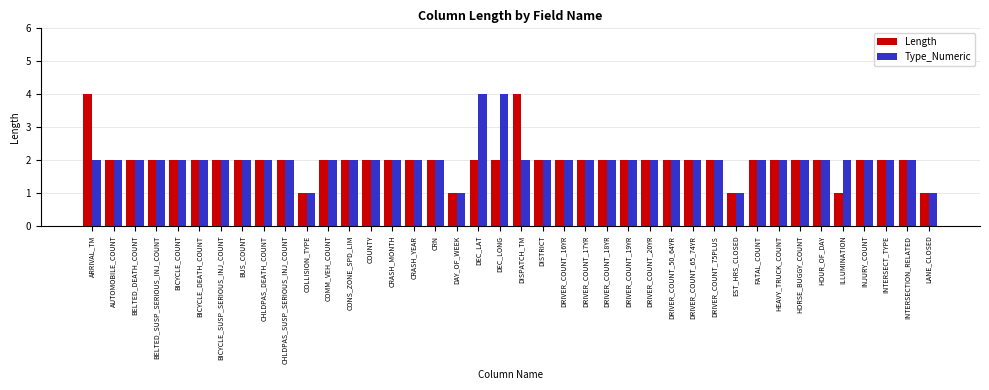

What is the difference between the maximum and minimum values in the Length series?

3